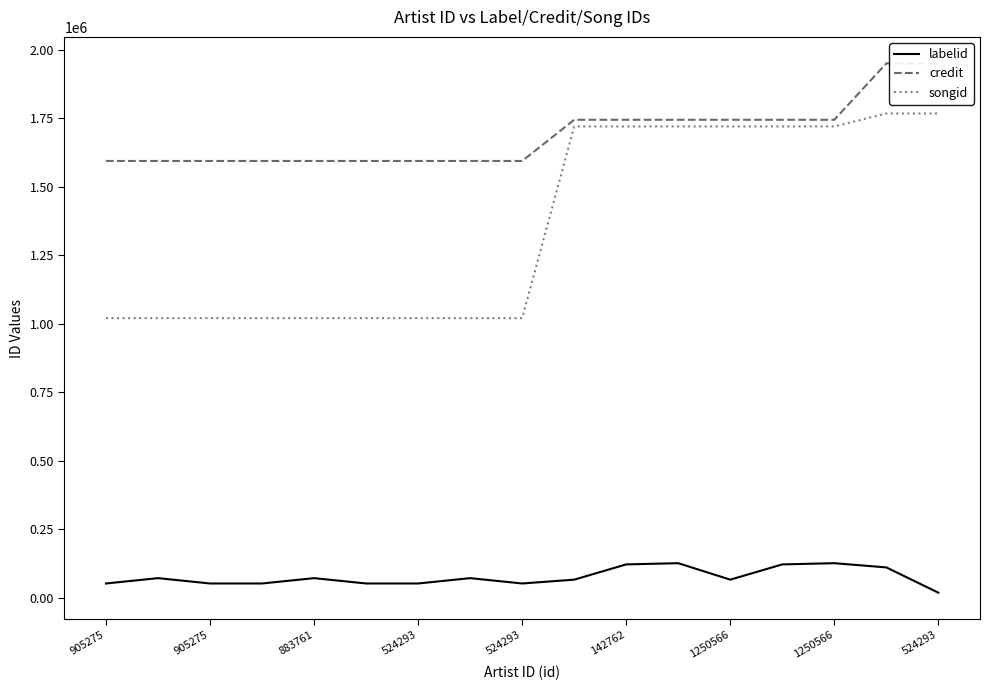

Reading right to left, extract all data points from this chart.

labelid: 19321	111645	127014	122618	66934	127014	122618	66934	53006	72468	53006	53006	72468	53006	53006	72468	53006
credit: 1950401	1950401	1744591	1744591	1744591	1744591	1744591	1744591	1594310	1594310	1594310	1594310	1594310	1594310	1594310	1594310	1594310
songid: 1767593	1767593	1720271	1720271	1720271	1720271	1720271	1720271	1020929	1020929	1020929	1020929	1020929	1020929	1020929	1020929	1020929